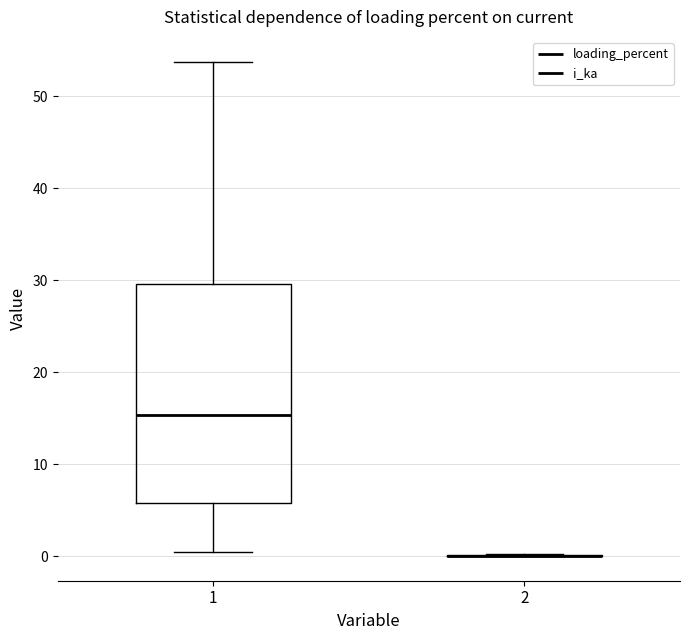

Reading left to right, read every box against the y-axis: the position of its median line, the range the box covers, and the ends of its whiskers. The values are not printed on the chart, so give them approximately, as read against the axis.

1: median 15, box 6 to 30, whiskers 0 to 54
2: box collapsed to a line at 0, whiskers 0 to 0